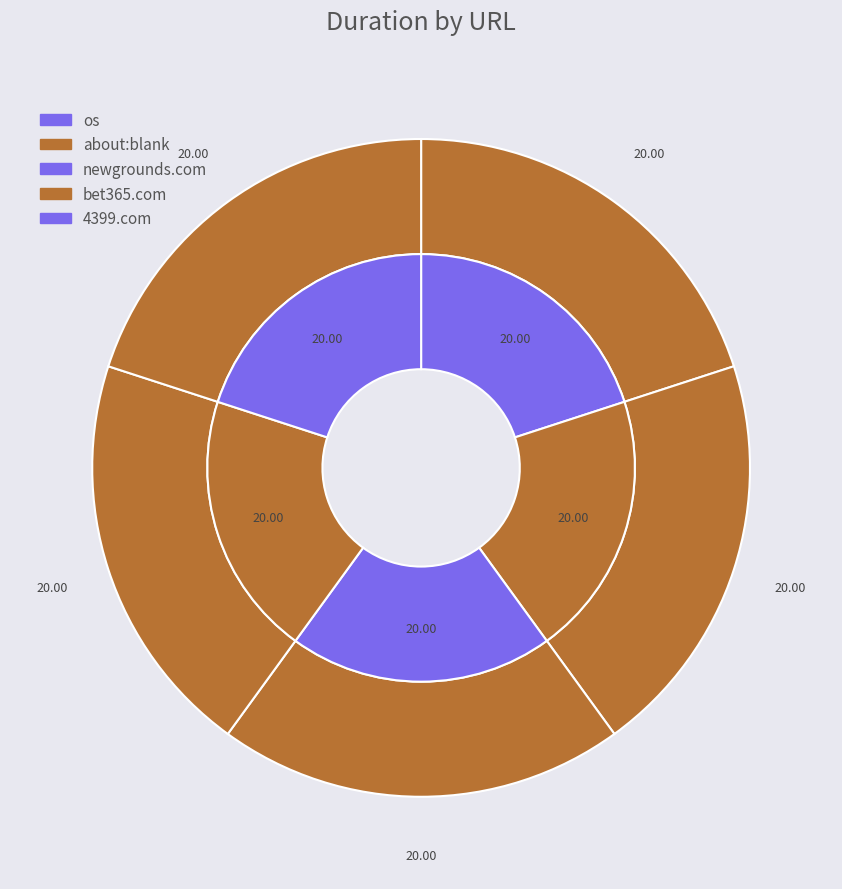

Is there a majority slice in this chart?

No